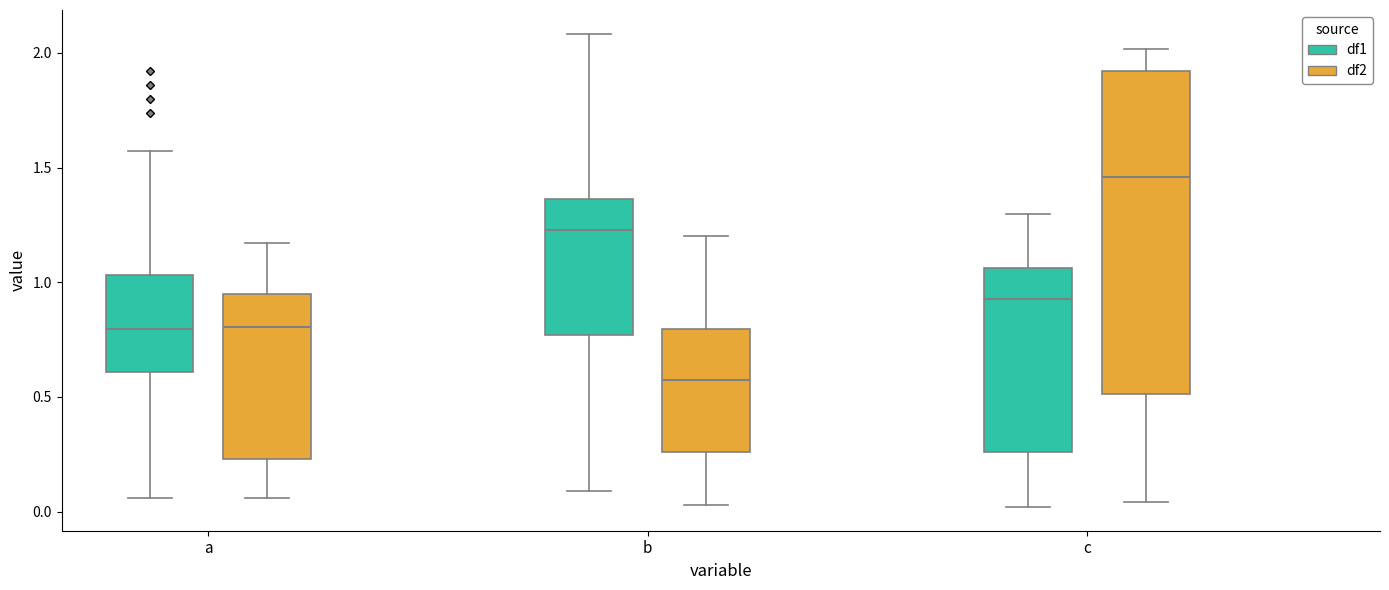

Where is the upper edge of the box for a (df1) on the y-axis? The values are not printed on the chart, so give them approximately, as read against the axis.

1.05